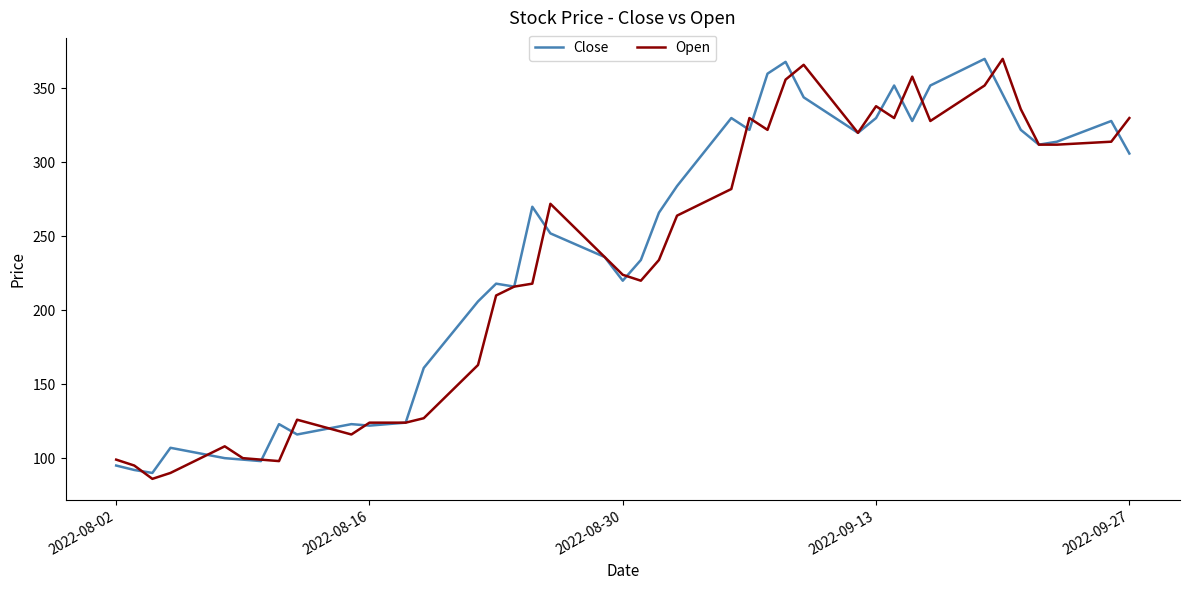

What is the minimum value for Close?

90